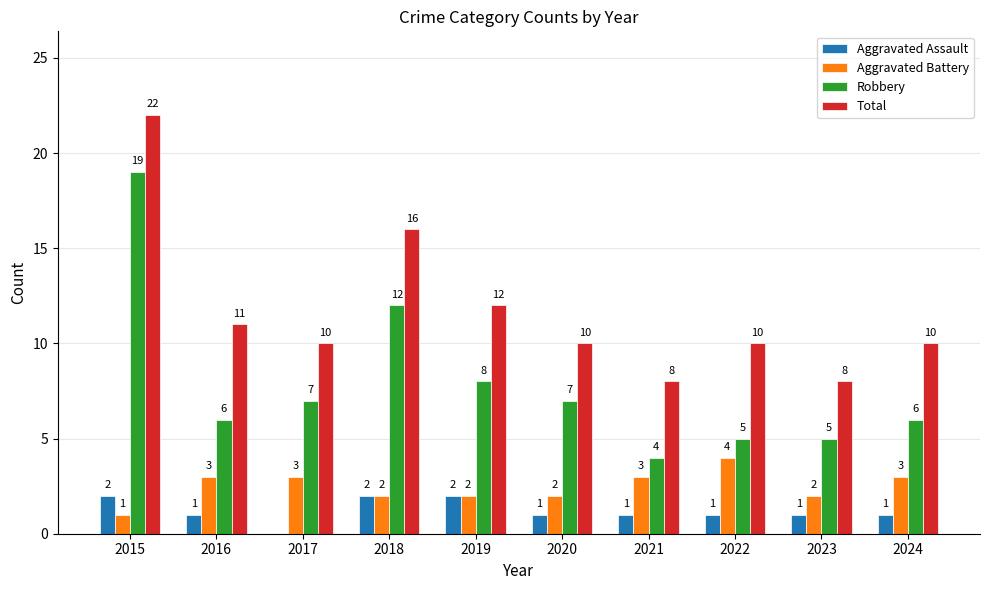

What value does the Aggravated Battery series have at 2017?

3